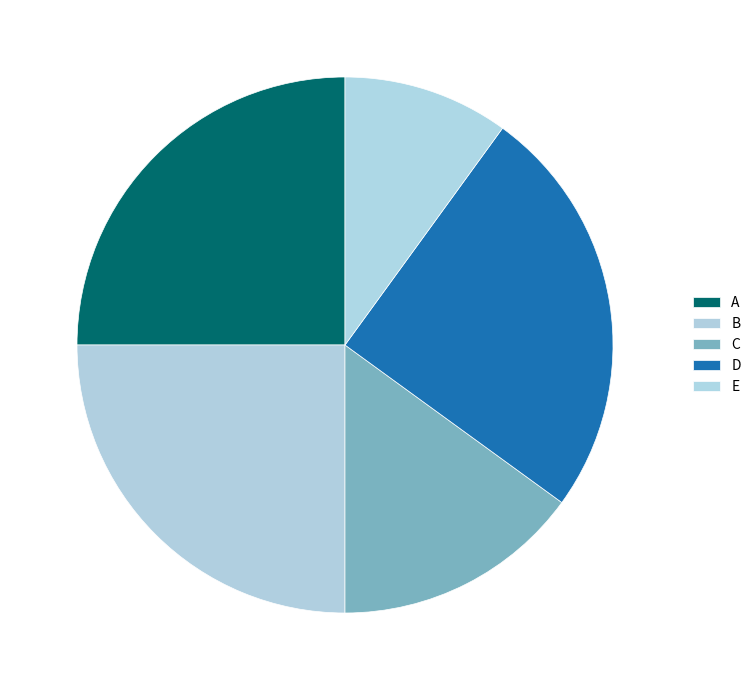

How many slices are in this pie chart?

5